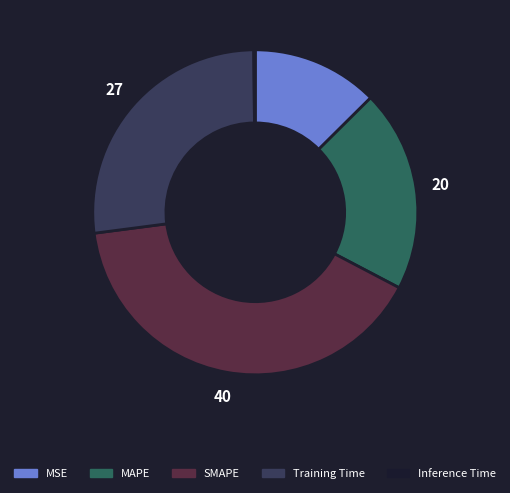

True or false: MAPE accounts for 35% of the total.

False